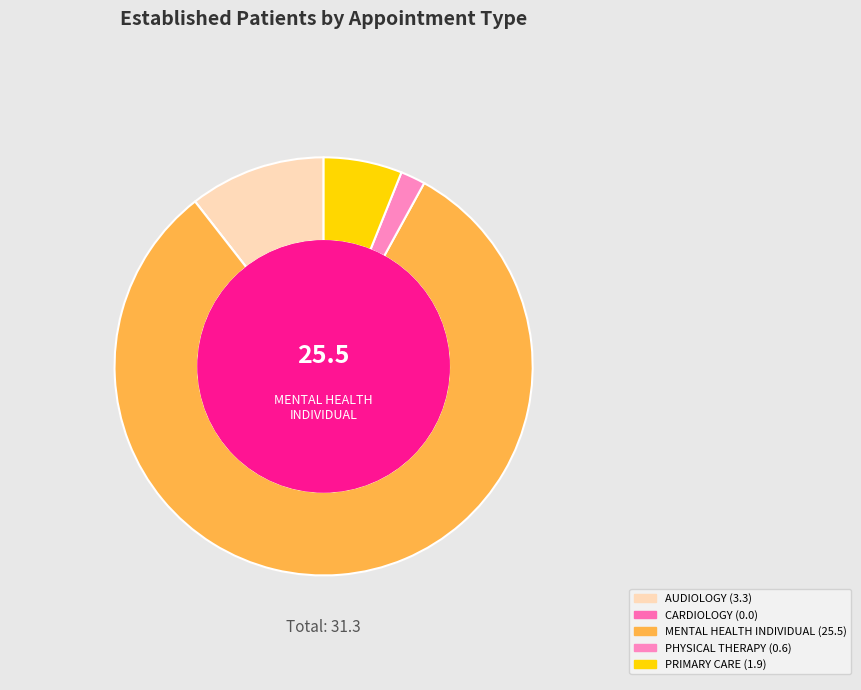

Which category has the biggest portion of the pie?

MENTAL HEALTH INDIVIDUAL